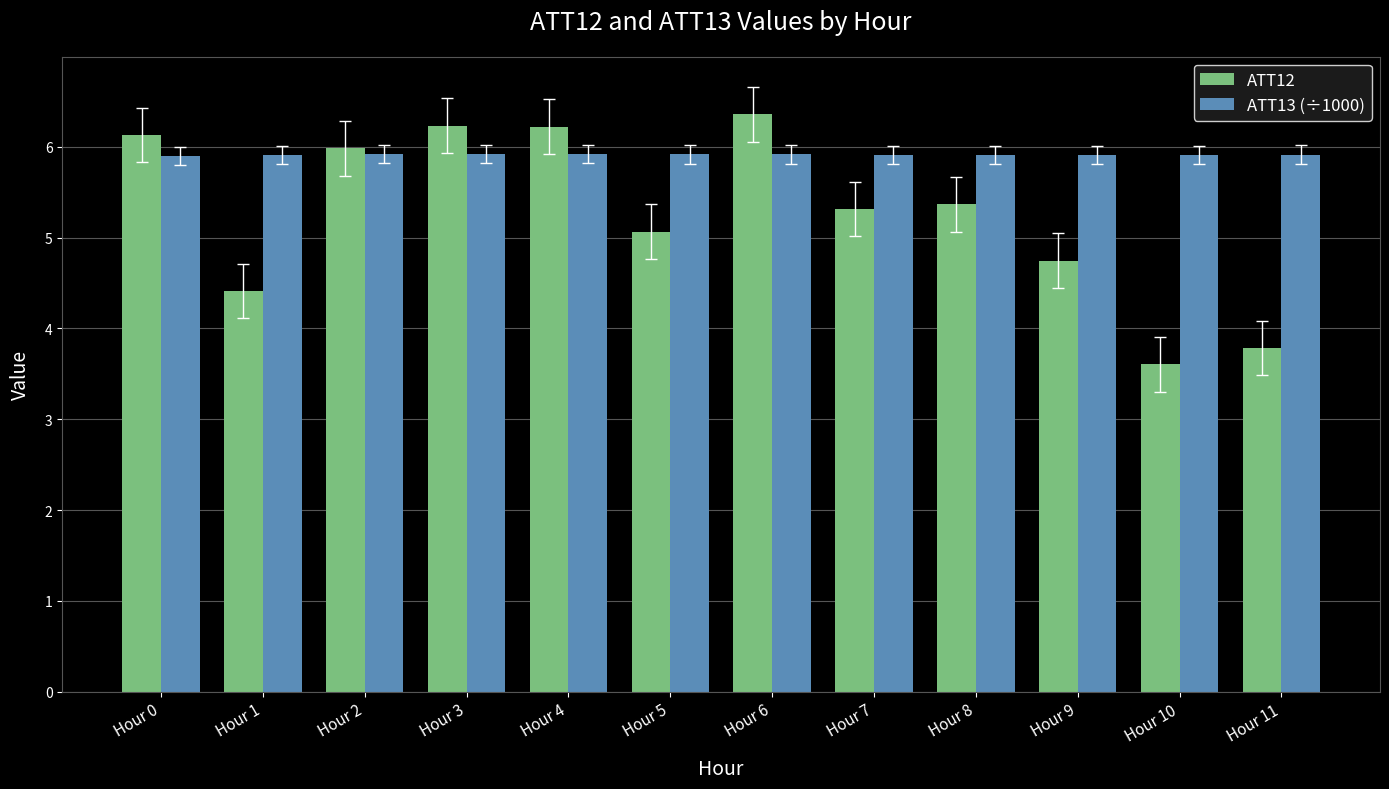

True or false: ATT12 has a value of 9.2 at Hour 8.

False